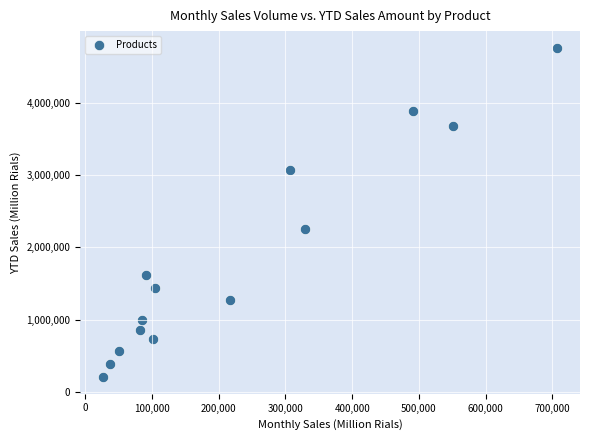

What is the range of Y values (max minus min)?

4565855